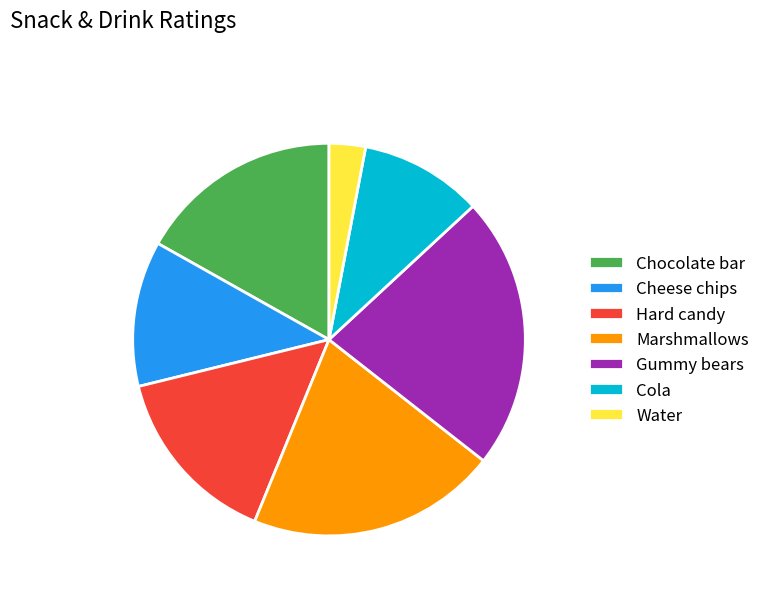

Which has a higher value, Marshmallows or Cola?

Marshmallows